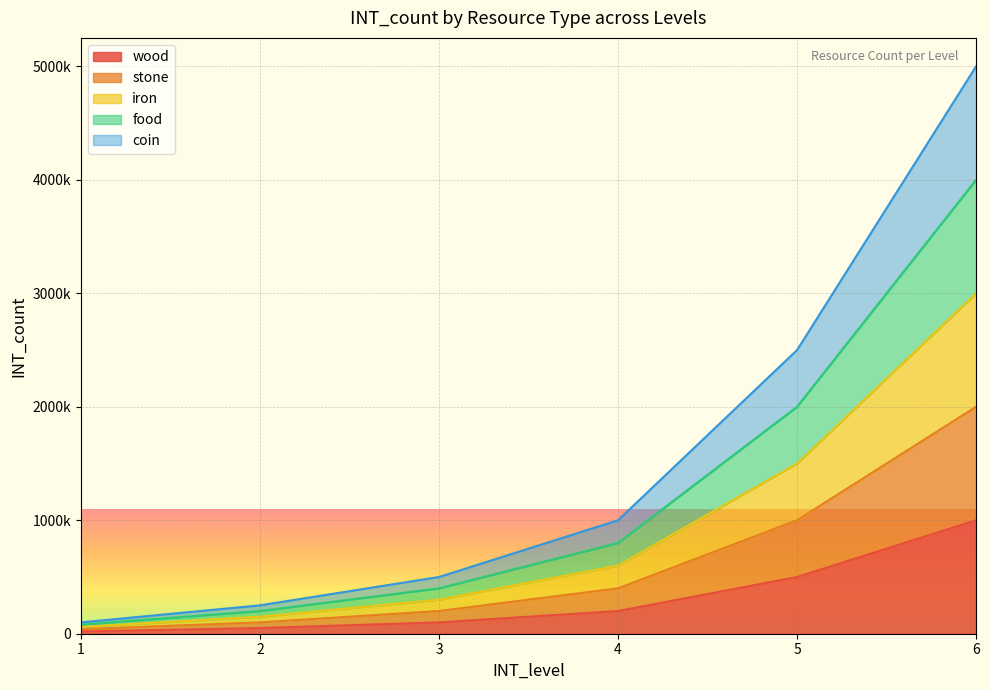

True or false: food and stone cross at least once.

False